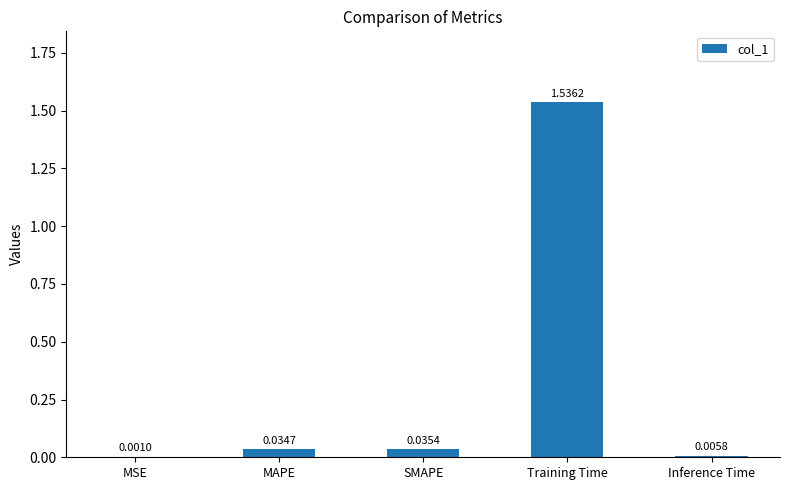

What is the sum of all values?

1.6